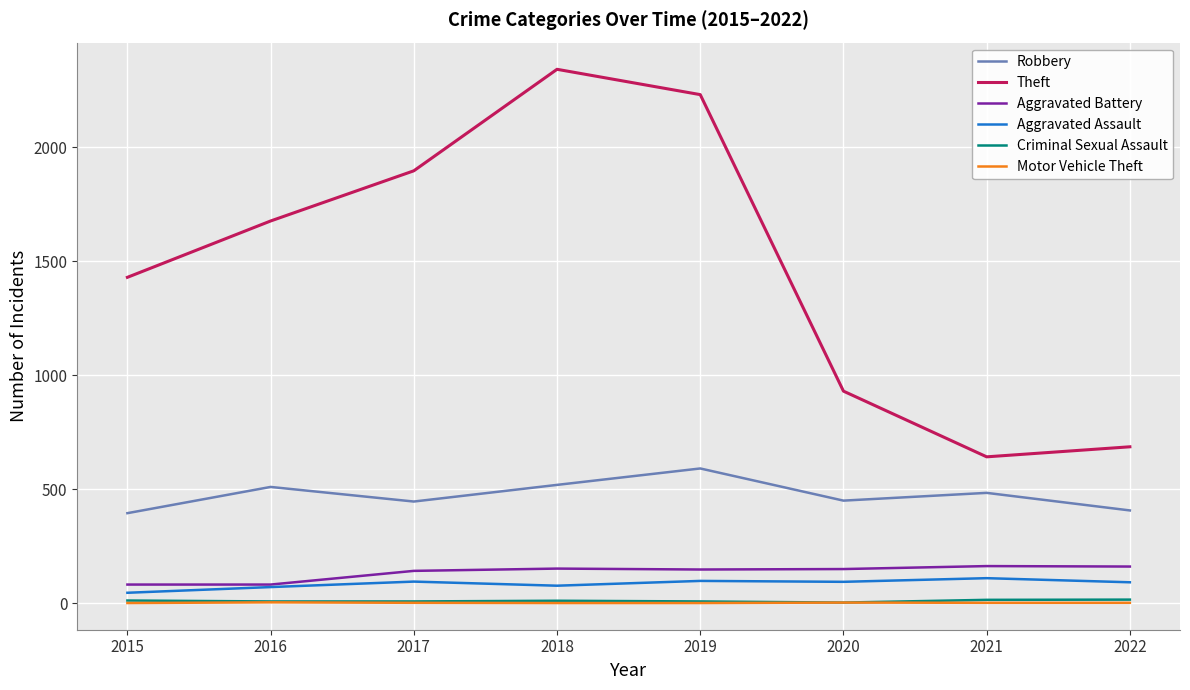

Which series has the widest spread of values?

Theft